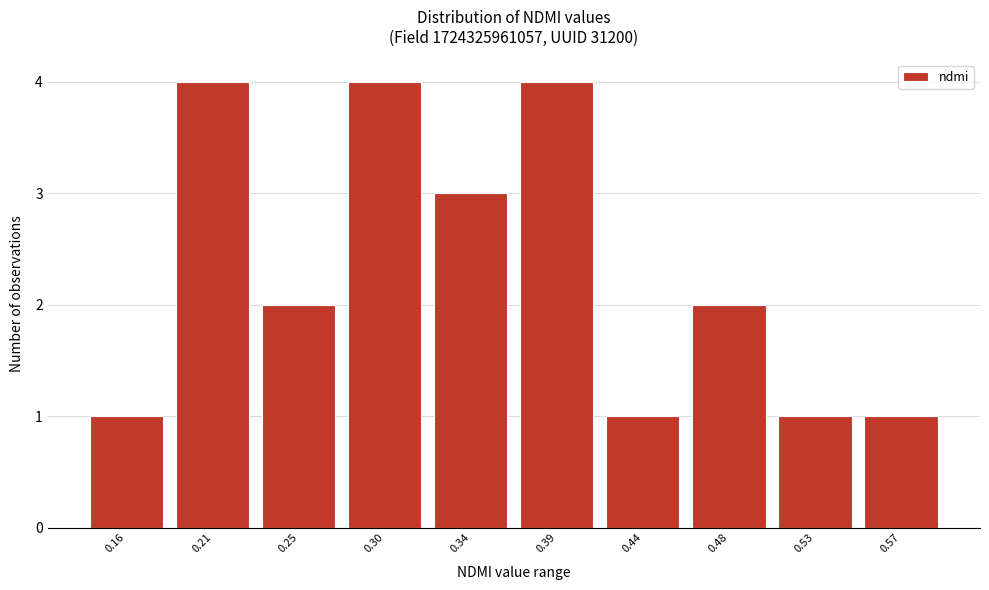

Reading right to left, extract all data points from this chart.

0.57=1	0.53=1	0.48=2	0.44=1	0.39=4	0.34=3	0.30=4	0.25=2	0.21=4	0.16=1